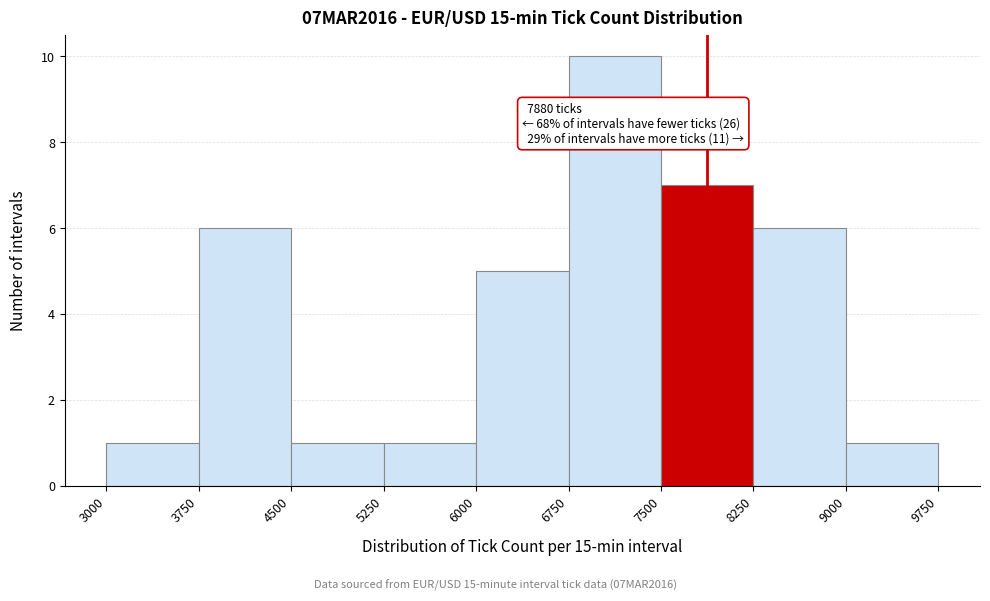

Which range on the x-axis has the tallest bar?

6750 to 7500